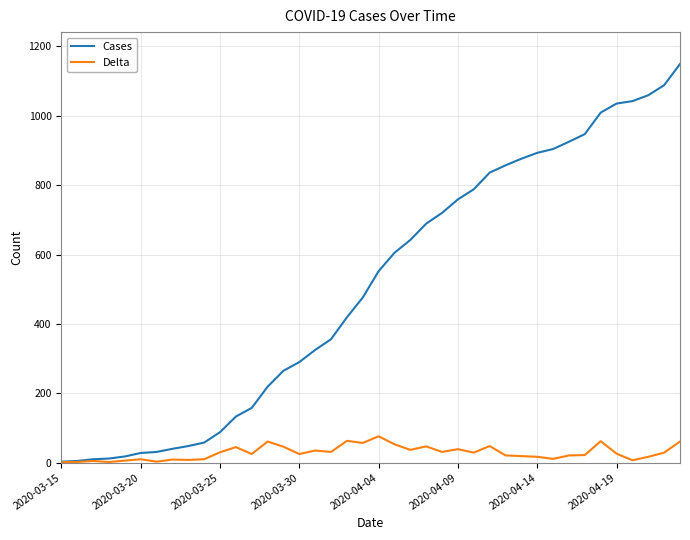

List the series in order of their peak value, lowest first.

Delta, Cases